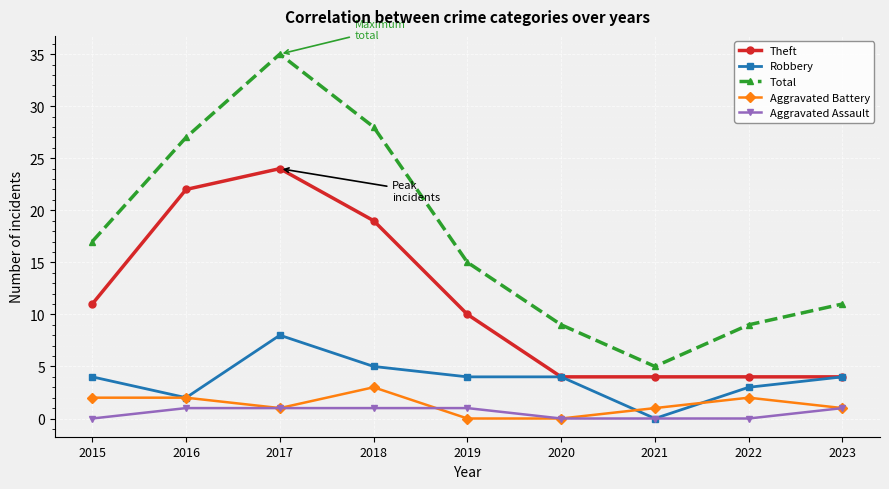

Reading left to right, transcribe all the data shown in this chart.

Theft: 11	22	24	19	10	4	4	4	4
Robbery: 4	2	8	5	4	4	0	3	4
Total: 17	27	35	28	15	9	5	9	11
Aggravated Battery: 2	2	1	3	0	0	1	2	1
Aggravated Assault: 0	1	1	1	1	0	0	0	1